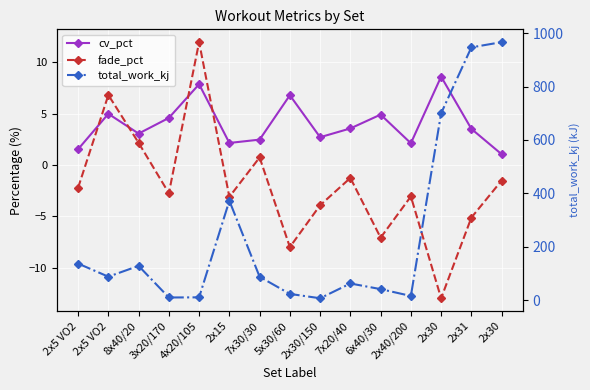

Is this an area chart (filled region under the line)?

No